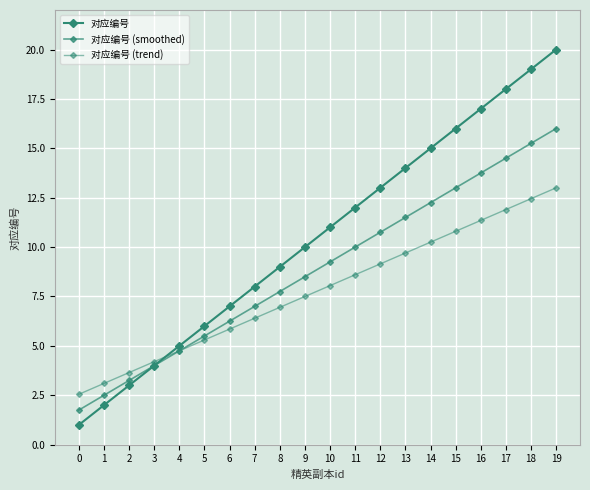

Count the number of data series in this chart.

3